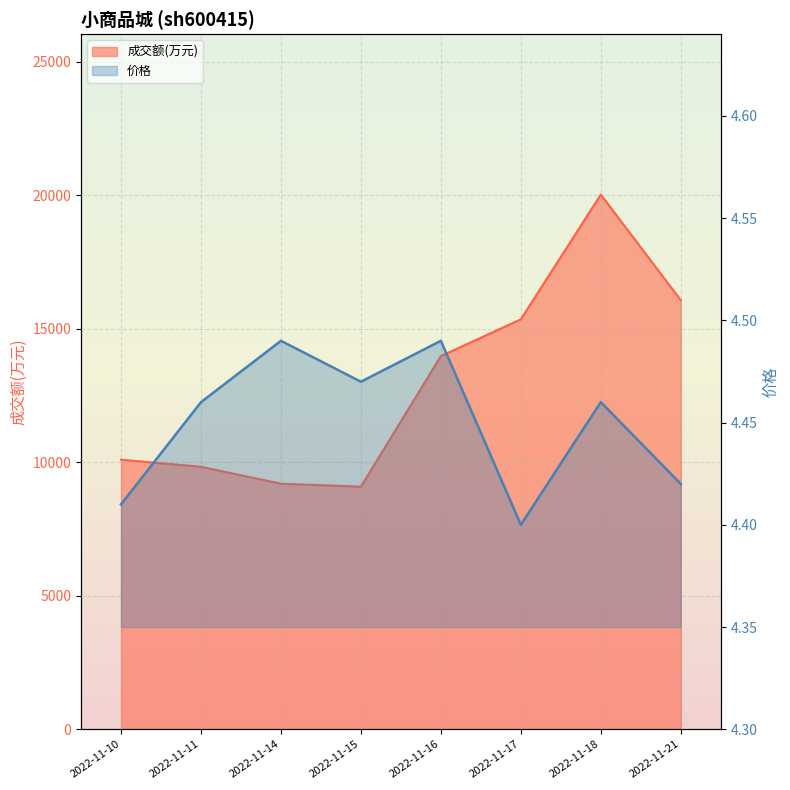

The value of 价格 at 2022-11-17 is 4.4. True or false?

True